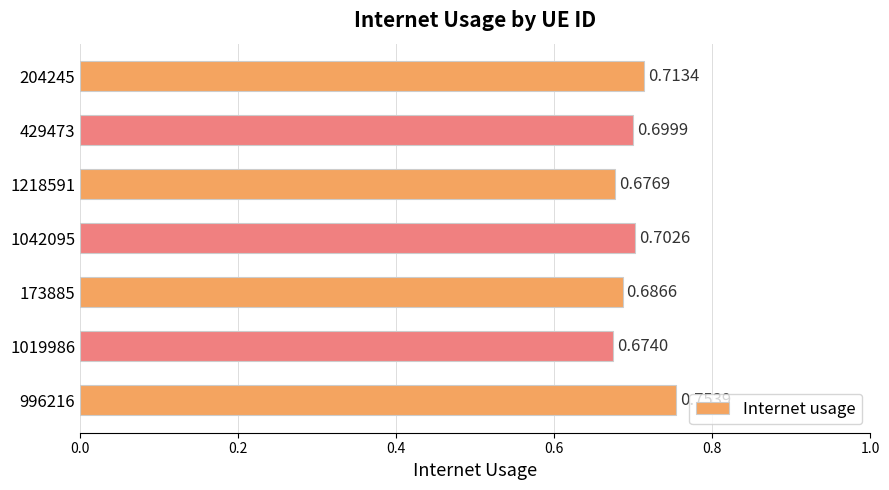

List the labels in order of value, smallest first.

1019986, 1218591, 173885, 429473, 1042095, 204245, 996216